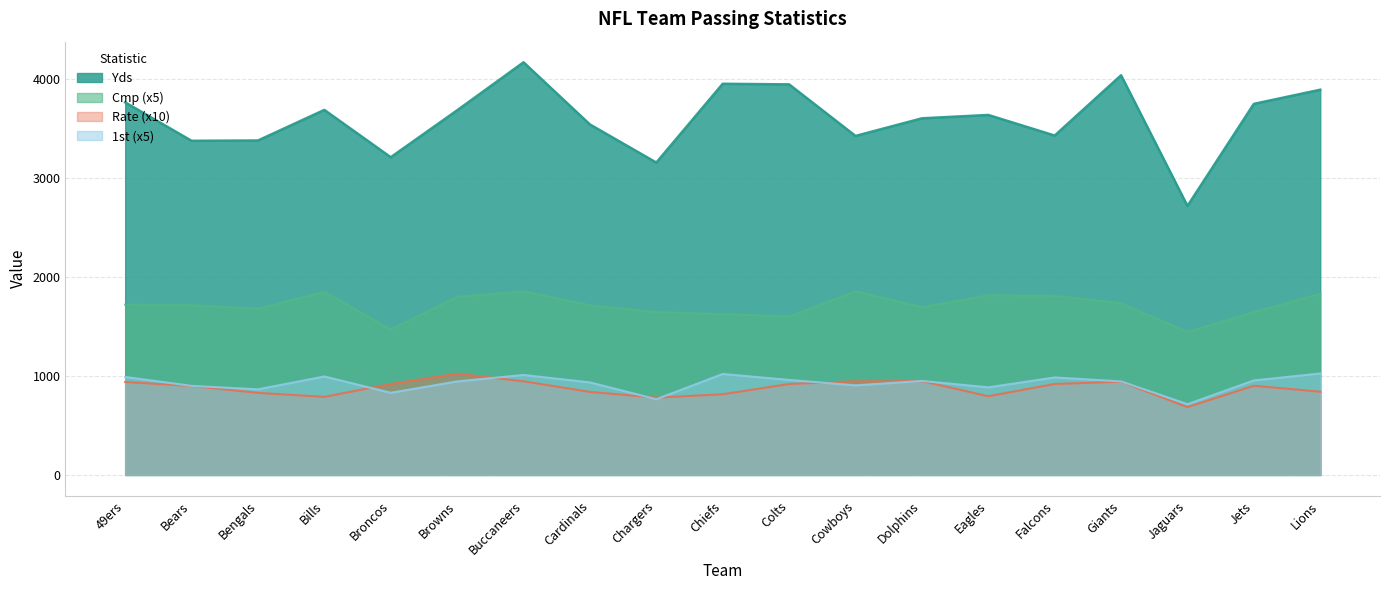

In Cmp, how many points are lower than both neighbors (excluding endpoints)?

5